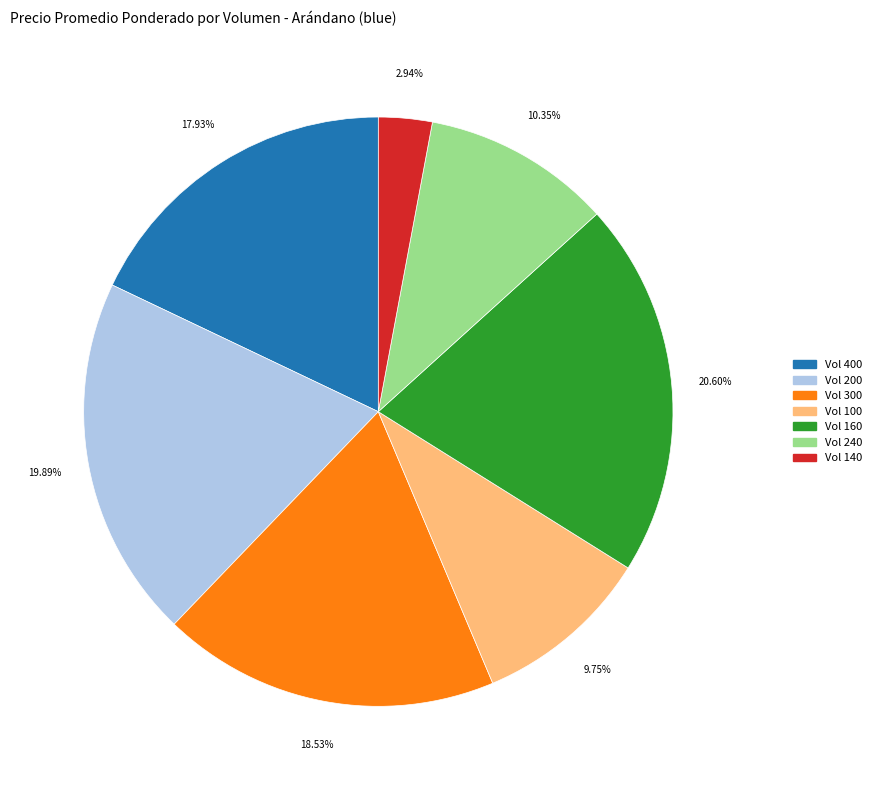

Is there a majority slice in this chart?

No